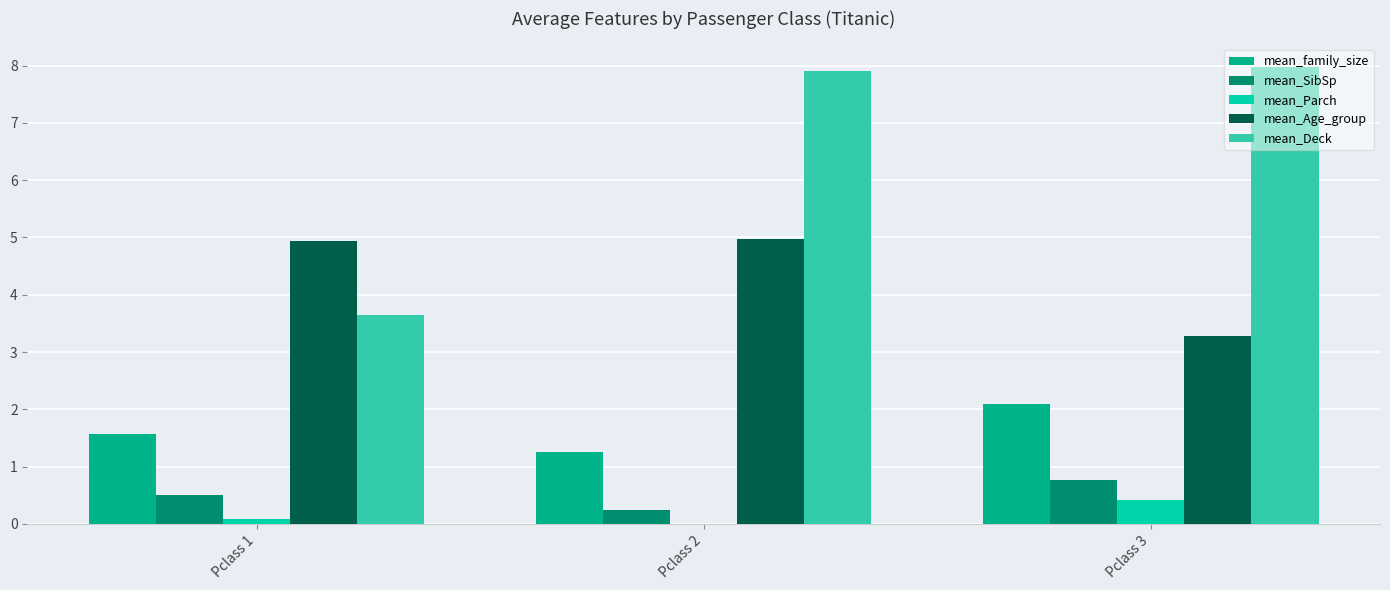

At which label is mean_Deck closest to 5?

Pclass 1